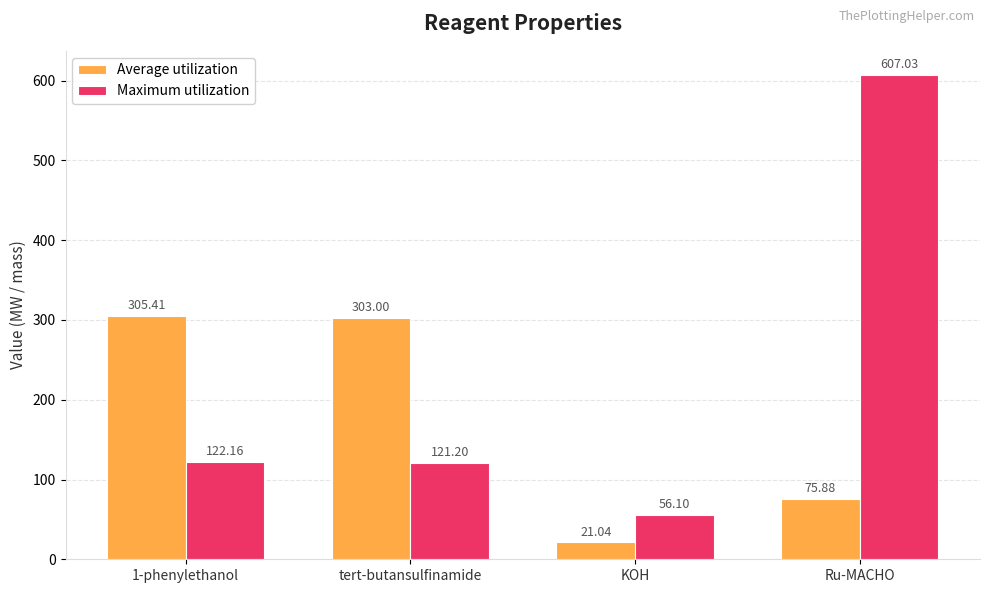

Reading left to right, transcribe all the data shown in this chart.

Average utilization: 1-phenylethanol=305.4	tert-butansulfinamide=303.0	KOH=21.0	Ru-MACHO=75.9
Maximum utilization: 1-phenylethanol=122.2	tert-butansulfinamide=121.2	KOH=56.1	Ru-MACHO=607.0